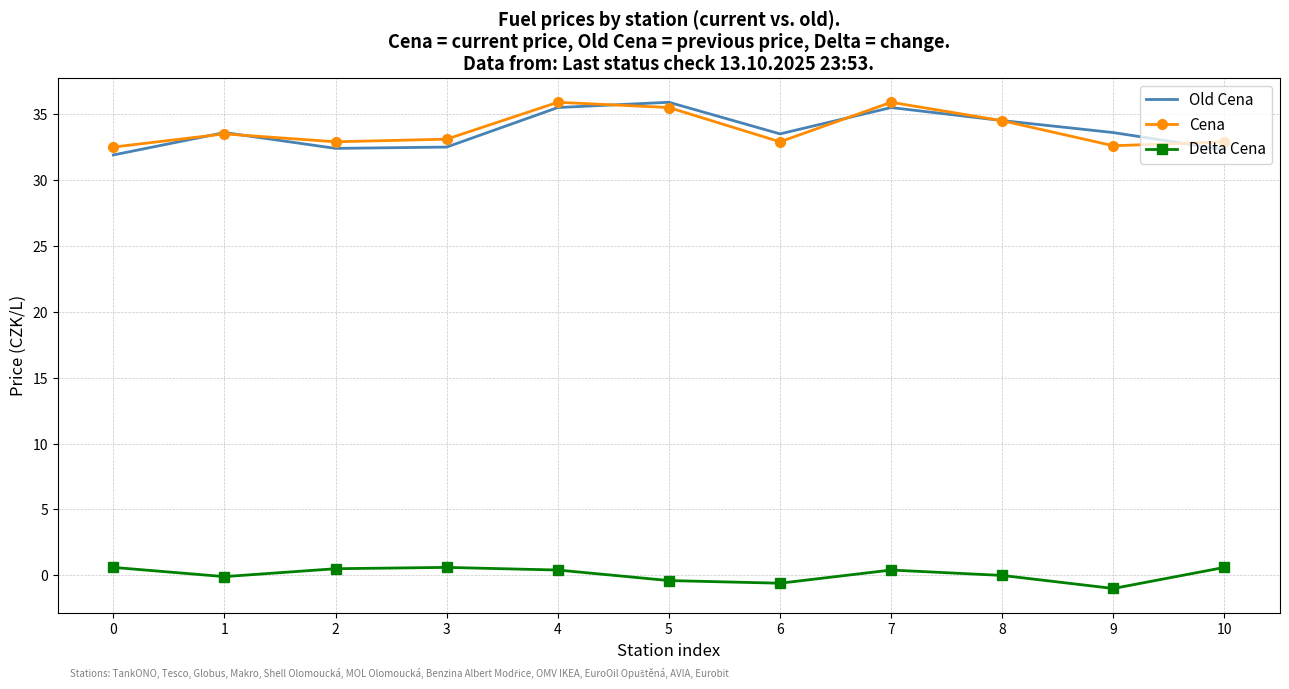

Is the value of Cena at 5 greater than the value of Old Cena at 10?

Yes